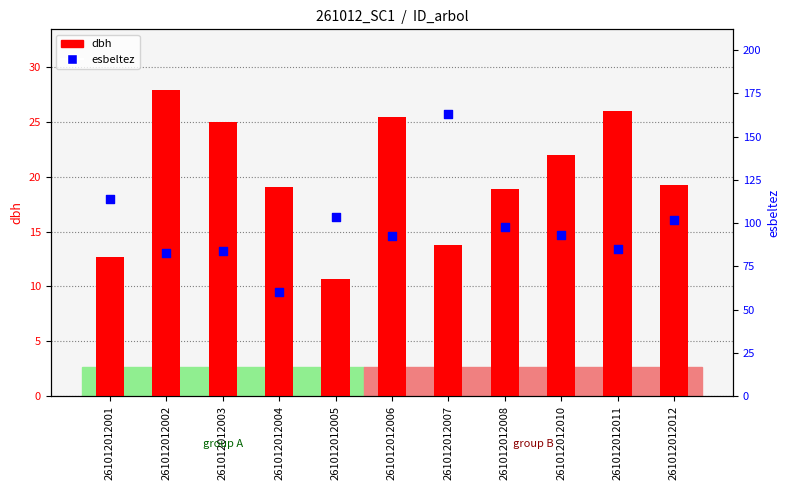

At which category is the sum across all series the highest?

261012012007